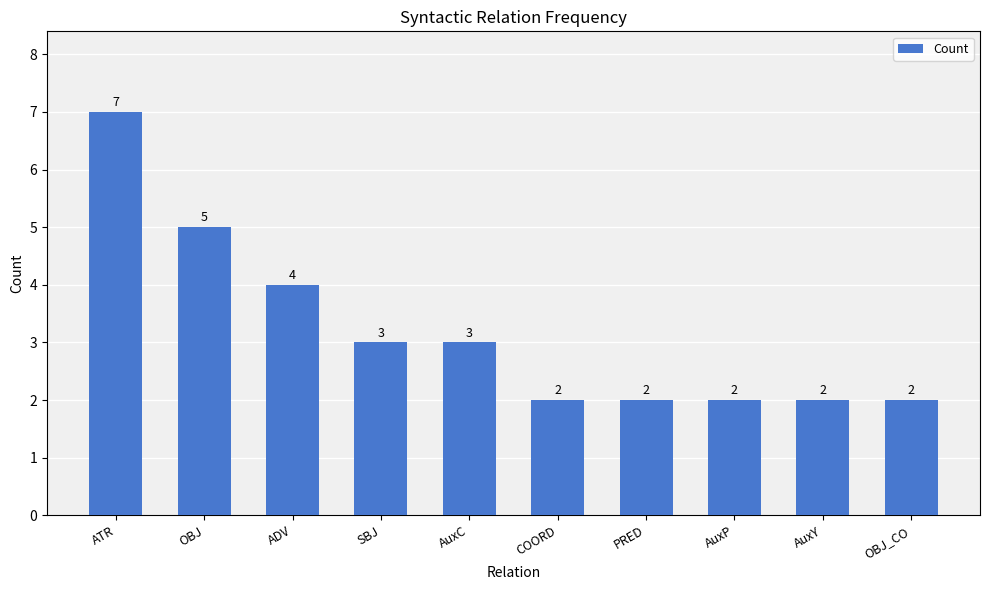

What is the change in value from ATR to AuxY?

-5